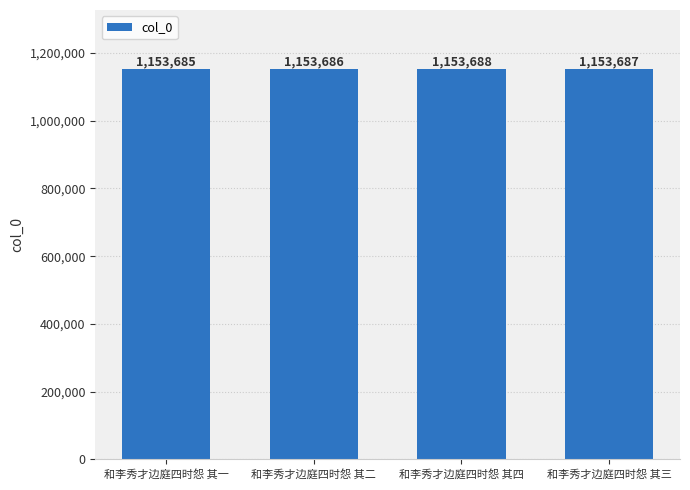

Reading left to right, list all the values displayed in this chart.

和李秀才边庭四时怨 其一=1153685	和李秀才边庭四时怨 其二=1153686	和李秀才边庭四时怨 其四=1153688	和李秀才边庭四时怨 其三=1153687